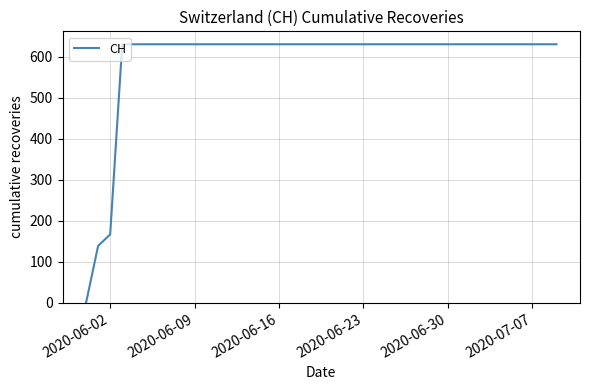

What is the difference between the maximum and minimum values?

631